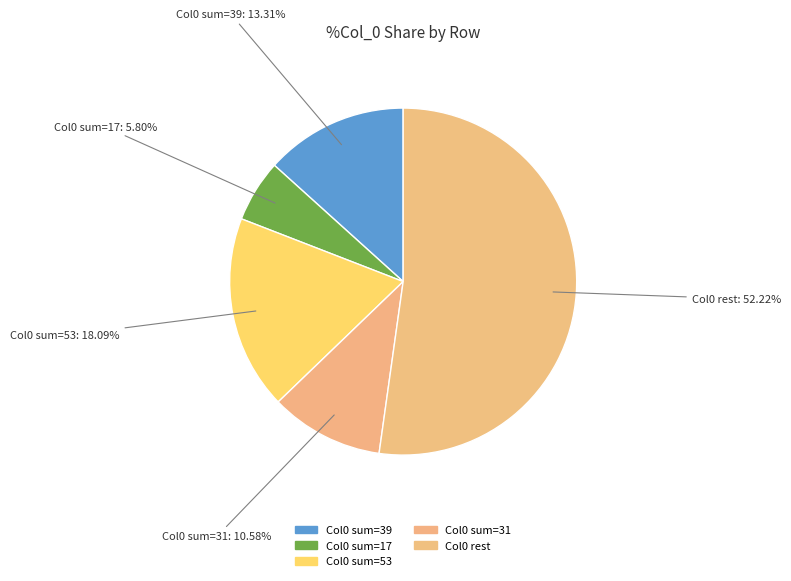

Which category accounts for the majority?

Col0 rest